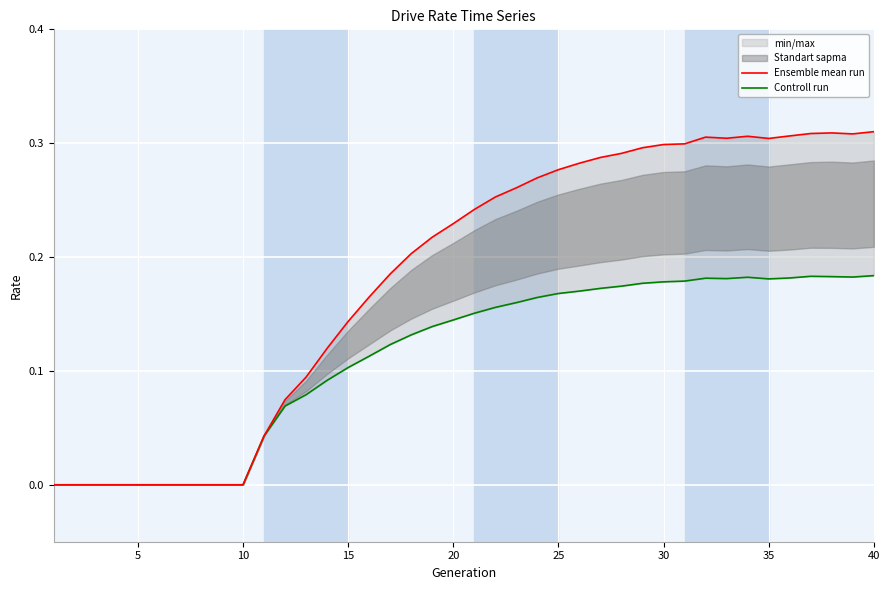

Rank the series by their maximum value, from highest to lowest.

Ensemble mean run, Controll run